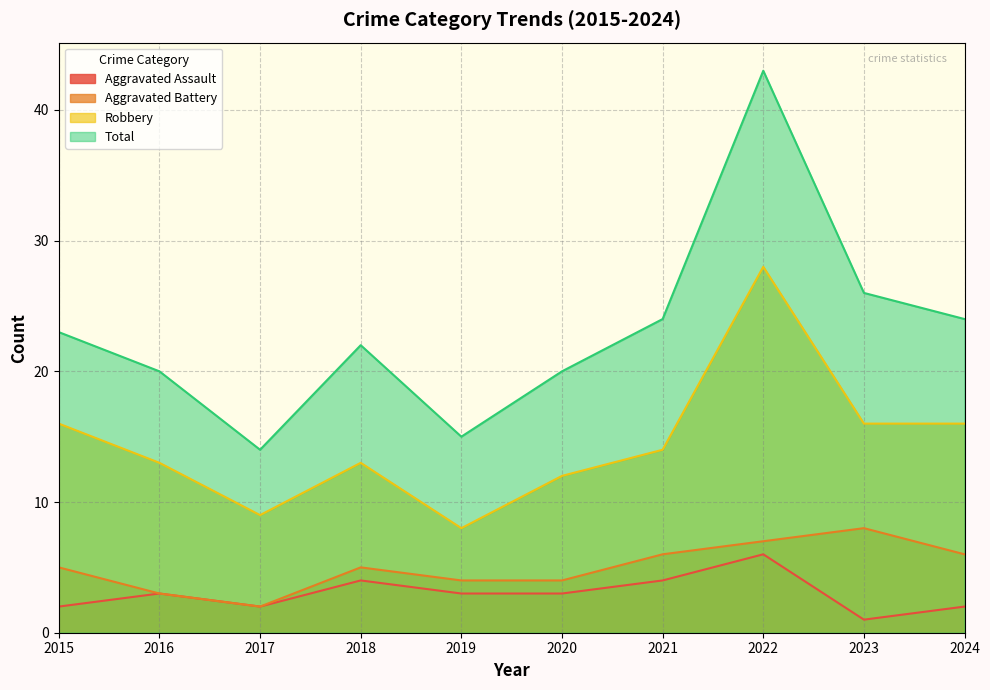

True or false: Aggravated Battery and Robbery intersect in this chart.

False